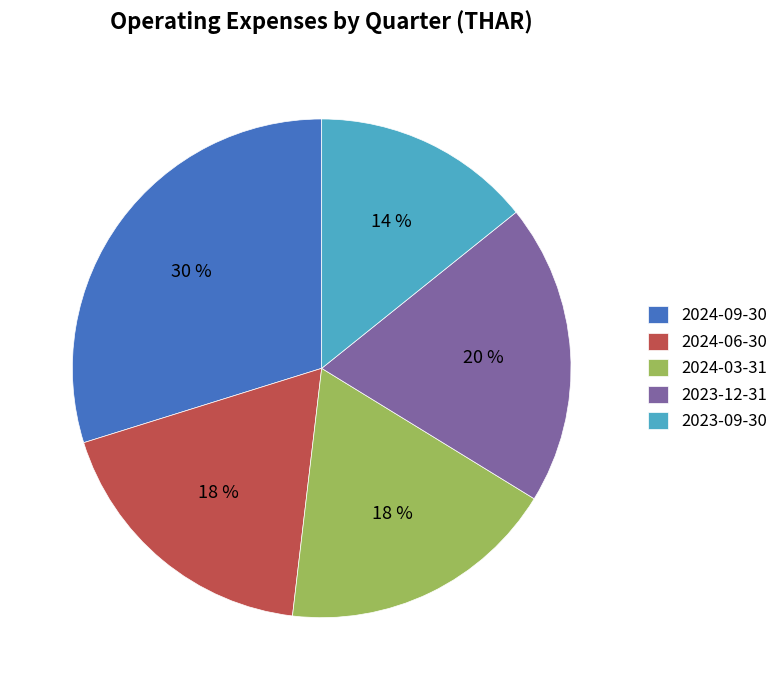

To the nearest percent, what portion does 2023-09-30 represent?

14%